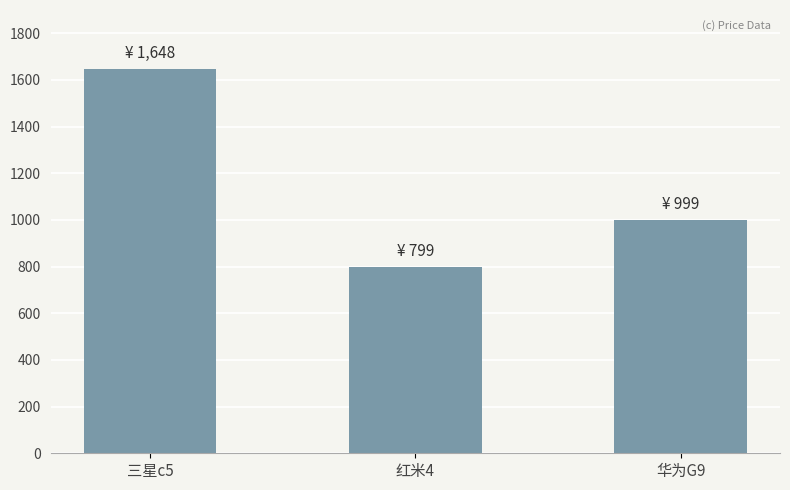

What is the greatest value displayed?

1648